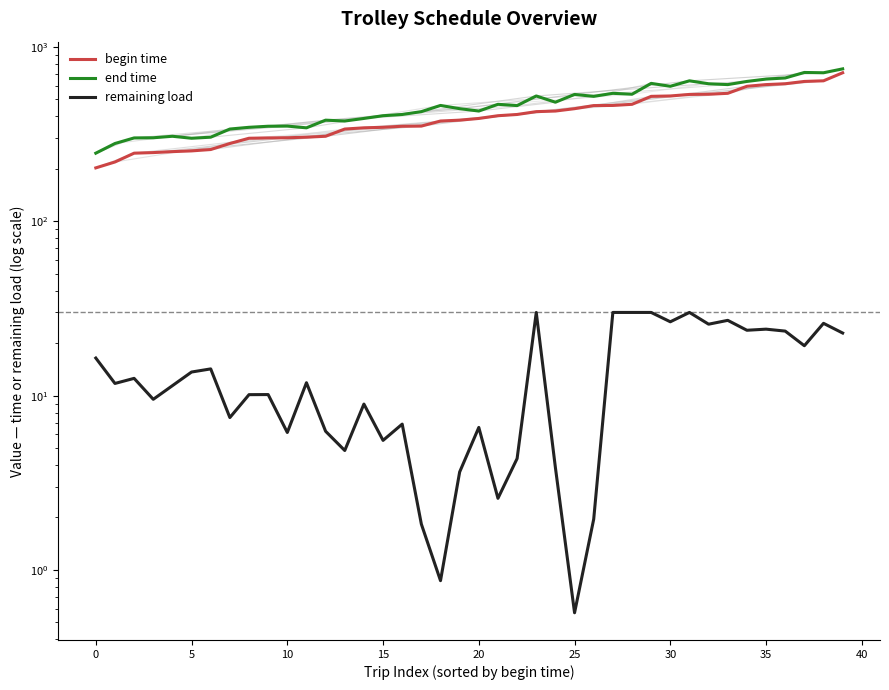

At 33, list the series in order from smallest to largest.

remaining load, begin time, end time